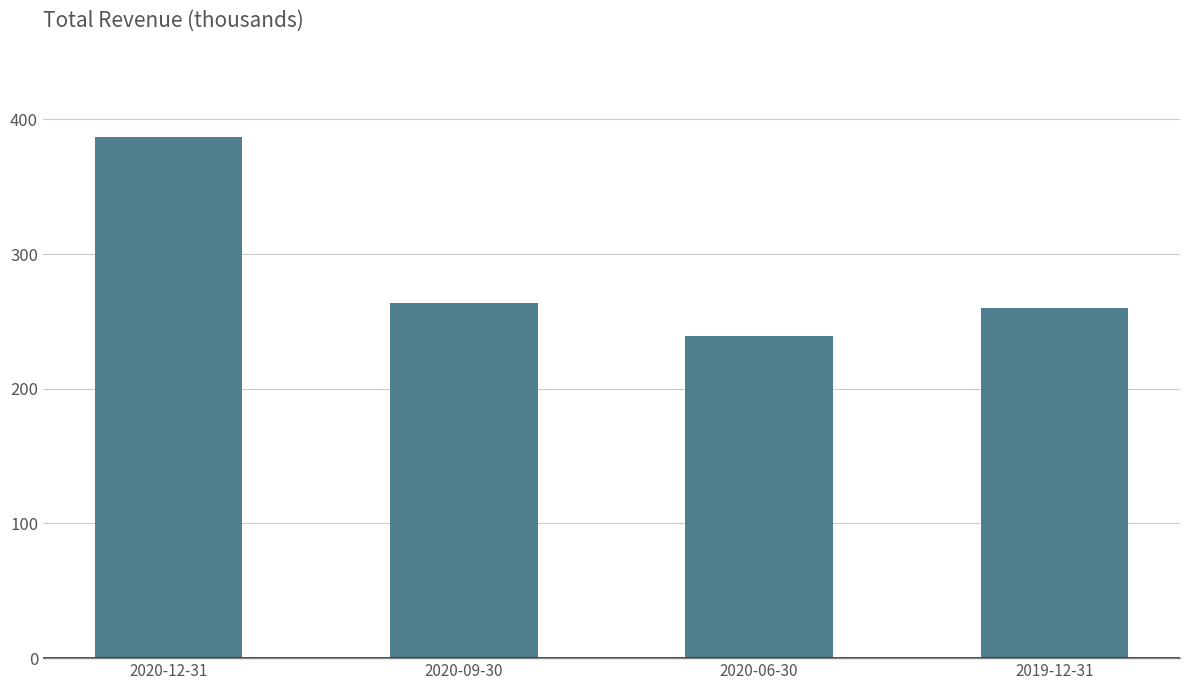

Read the value at 2019-12-31, to the nearest 50.

260000